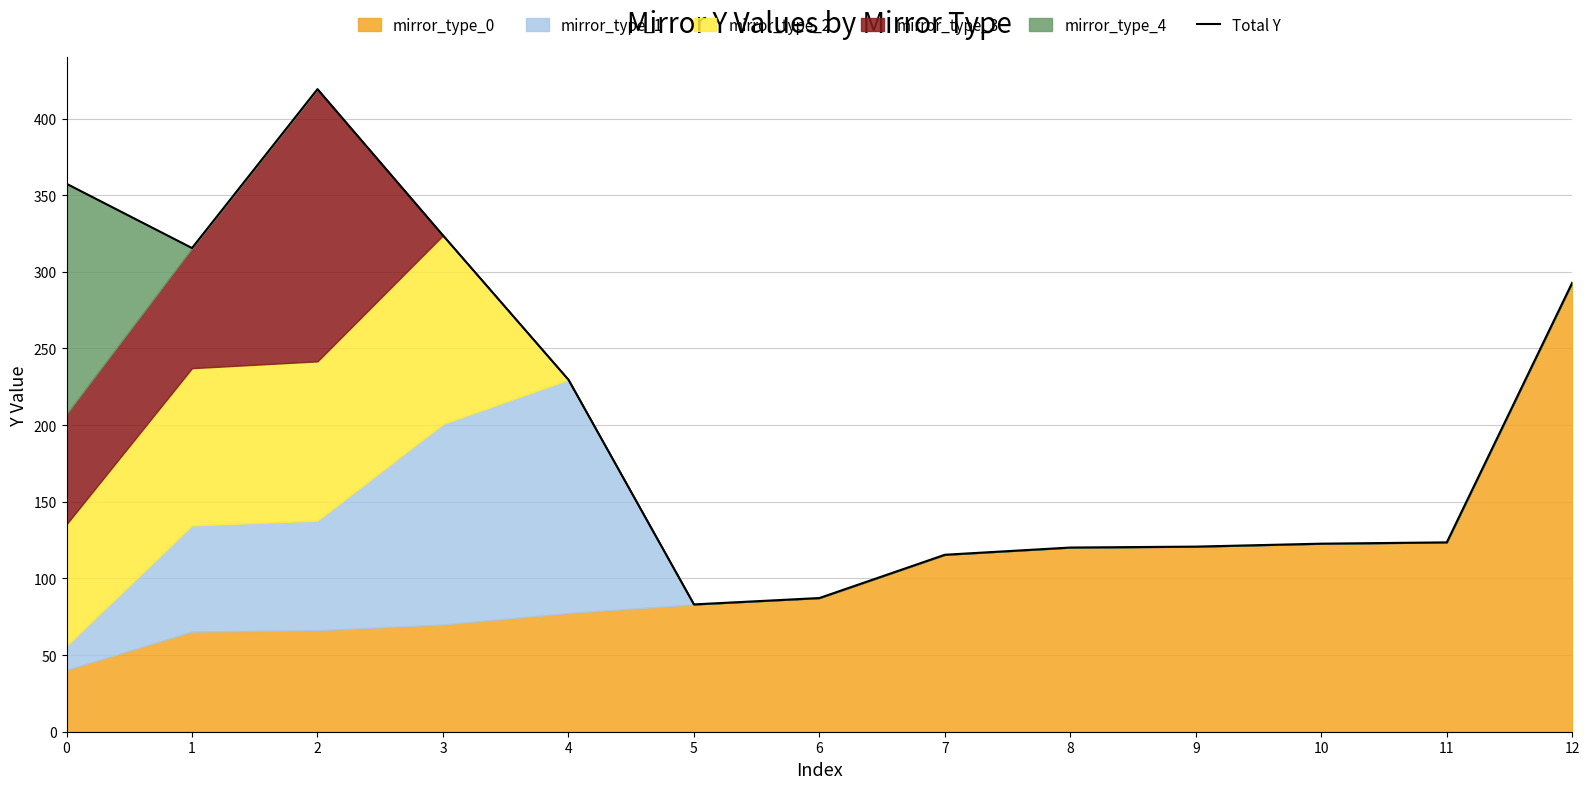

Reading left to right, transcribe all the data shown in this chart.

0=357.4	1=315.5	2=419.2	3=323.8	4=229.6	5=83.0	6=87.2	7=115.4	8=120.2	9=120.8	10=122.7	11=123.5	12=292.9